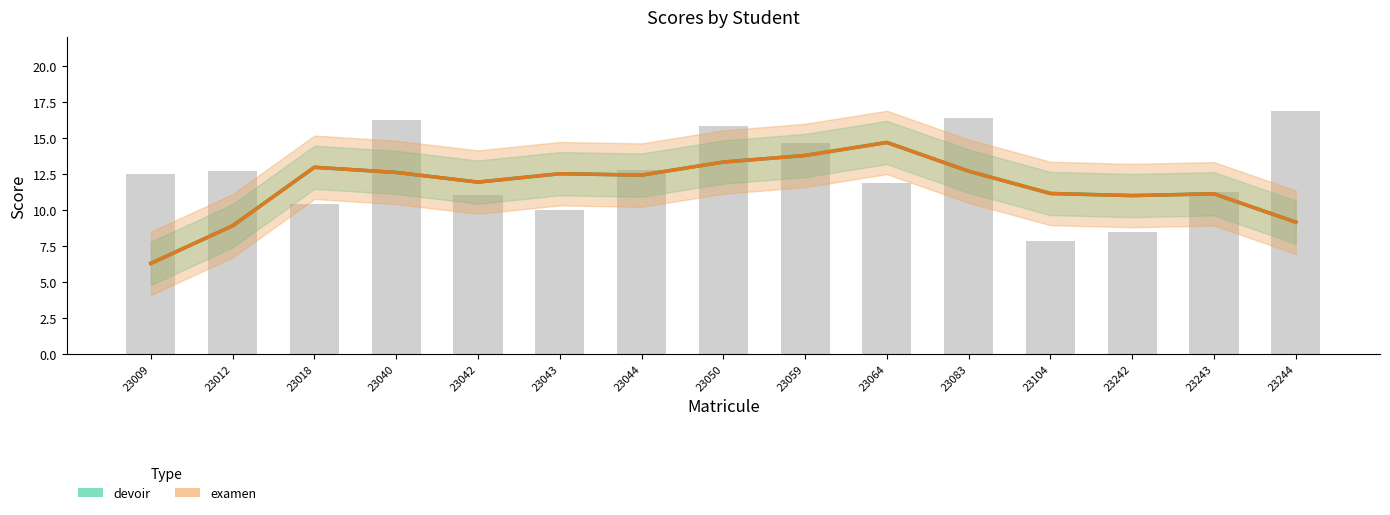

Which series has the widest spread of values?

devoir